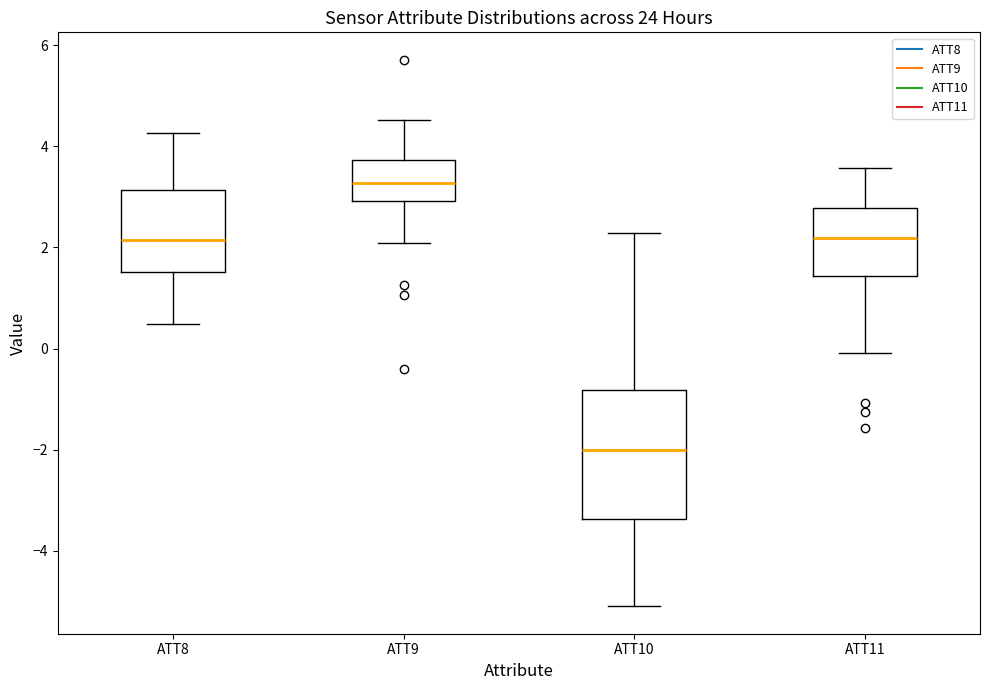

Which box has the lowest median line?

ATT10